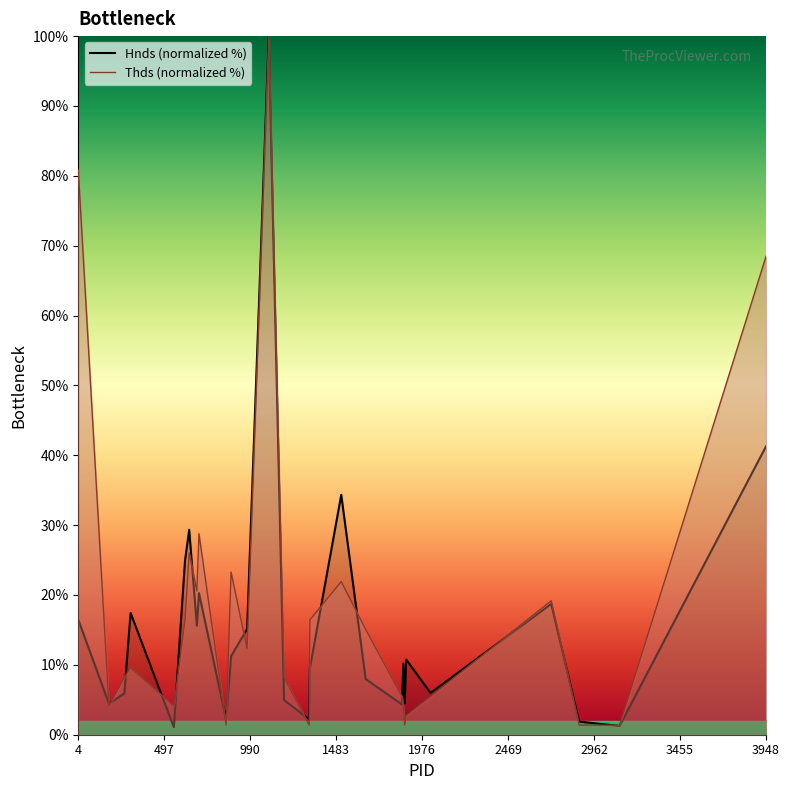

At how many categories does at least one series exceed 12?

14